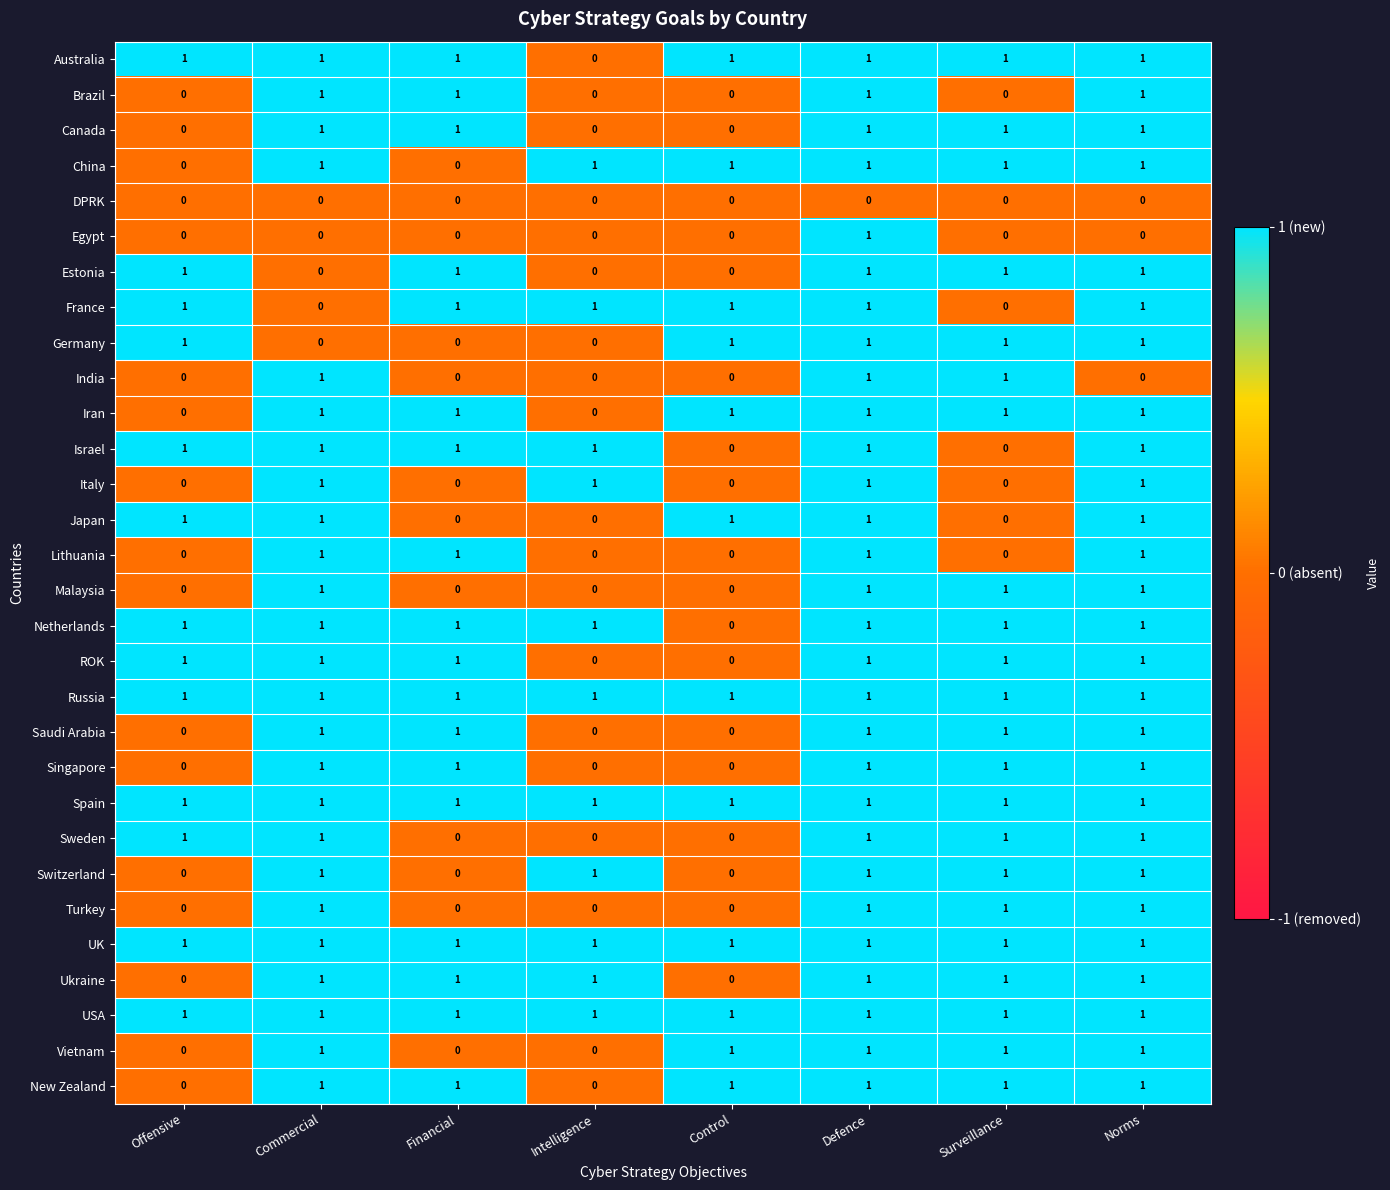

At how many categories does at least one series exceed 0?

8